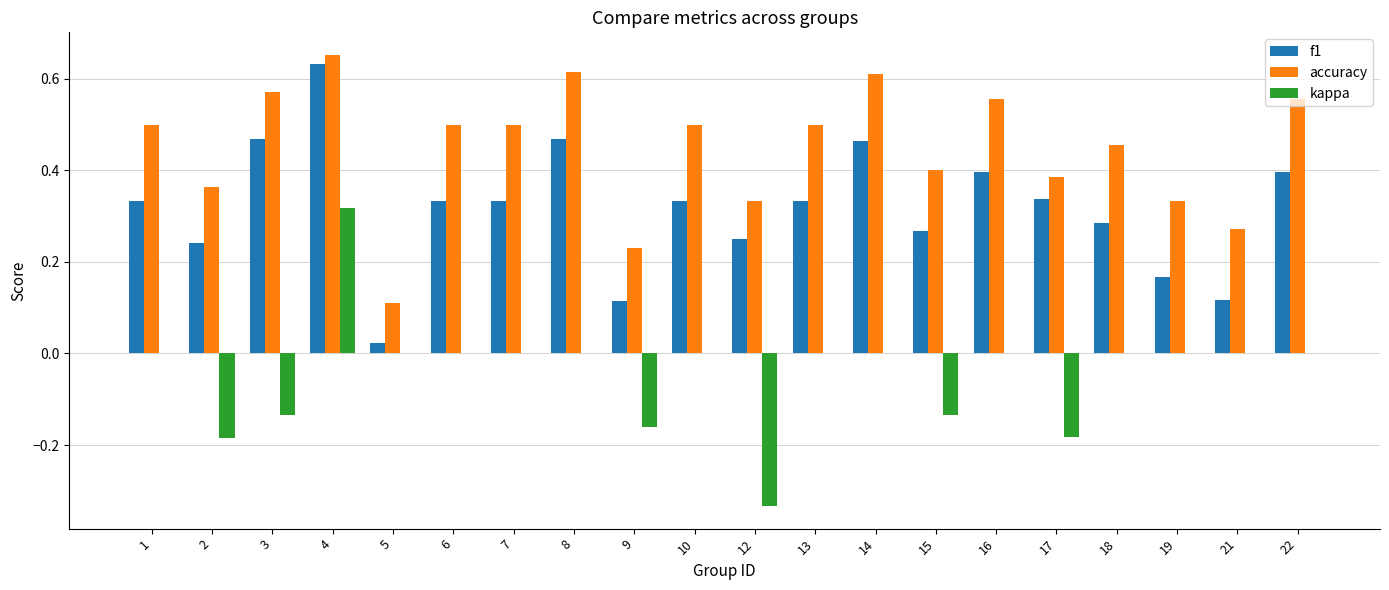

What are all the series names shown in the legend?

f1, accuracy, kappa